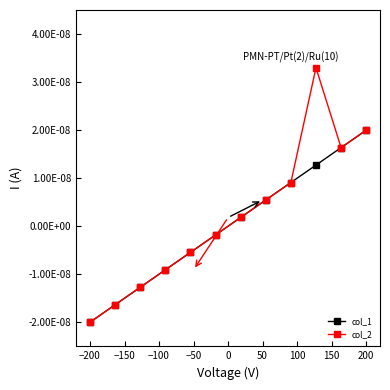

At how many categories does at least one series exceed 0?

6